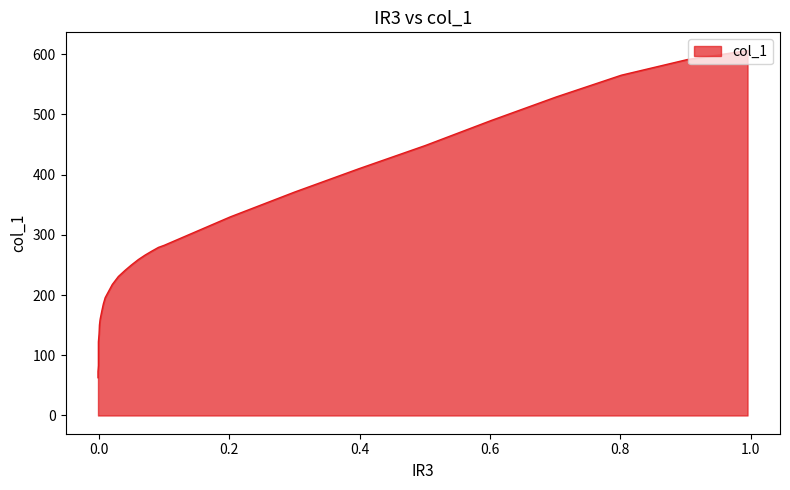

List the labels in order of value, smallest first.

-0.0011, -0.0011, -0.0005, -0.0005, -0.0005, -0.0005, -0.0005, 0.0005, 0.0011, 0.0022, 0.0049, 0.0071, 0.0099, 0.0208, 0.0301, 0.0405, 0.0499, 0.0608, 0.0712, 0.0811, 0.0915, 0.1003, 0.2016, 0.3008, 0.3989, 0.5008, 0.6016, 0.7014, 0.8016, 0.9025, 0.9951